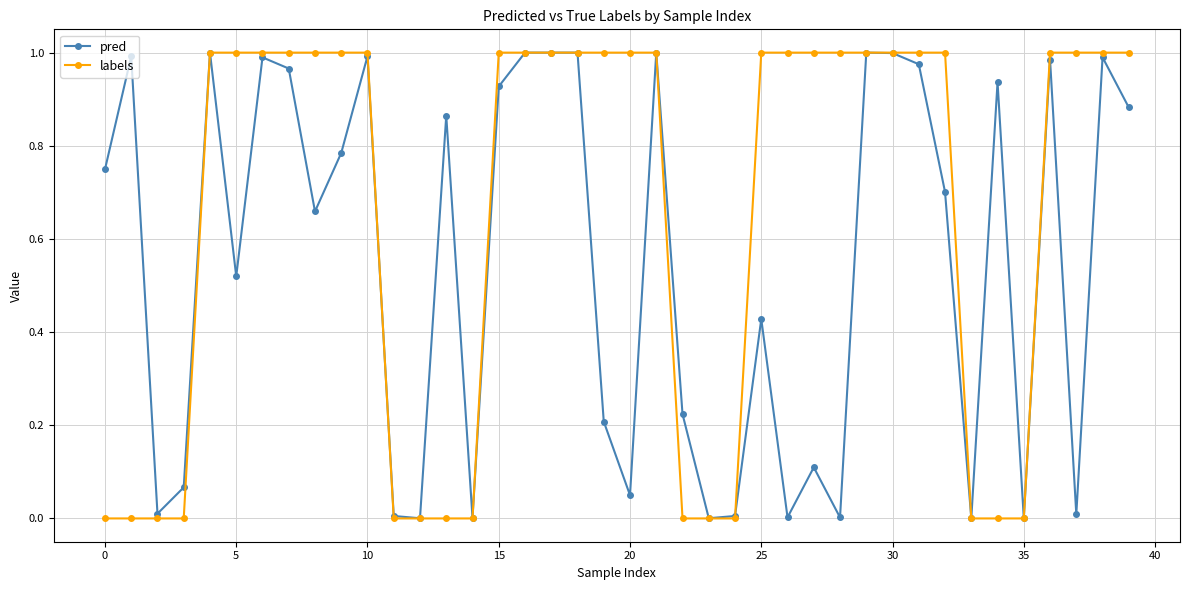

List the series in order of their overall mean, highest first.

labels, pred